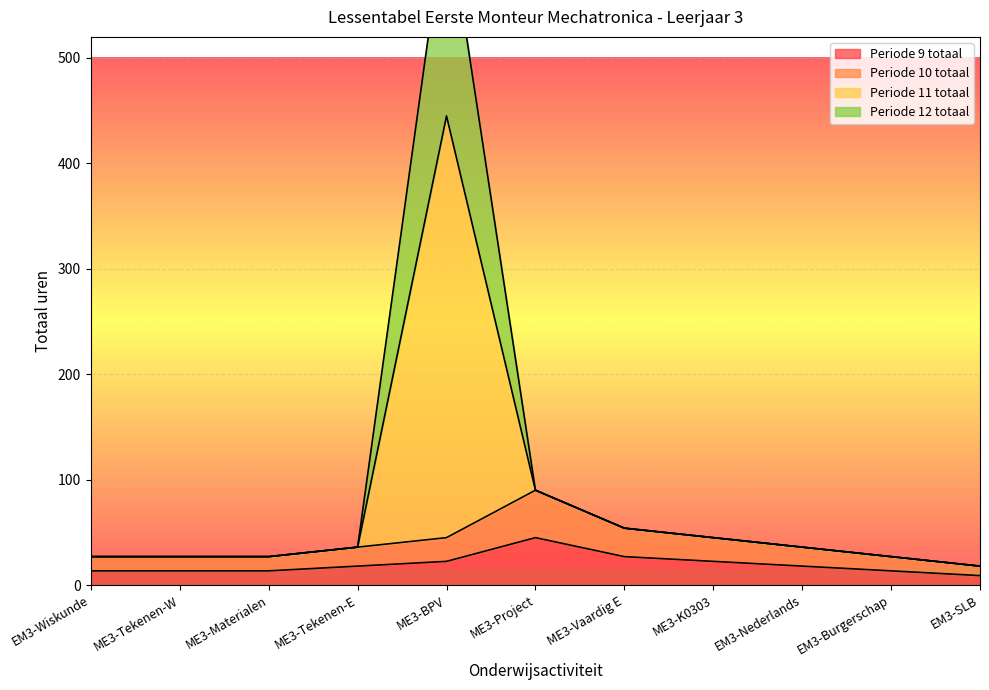

What value does the Periode 11 totaal series have at EM3-Nederlands?

36.0